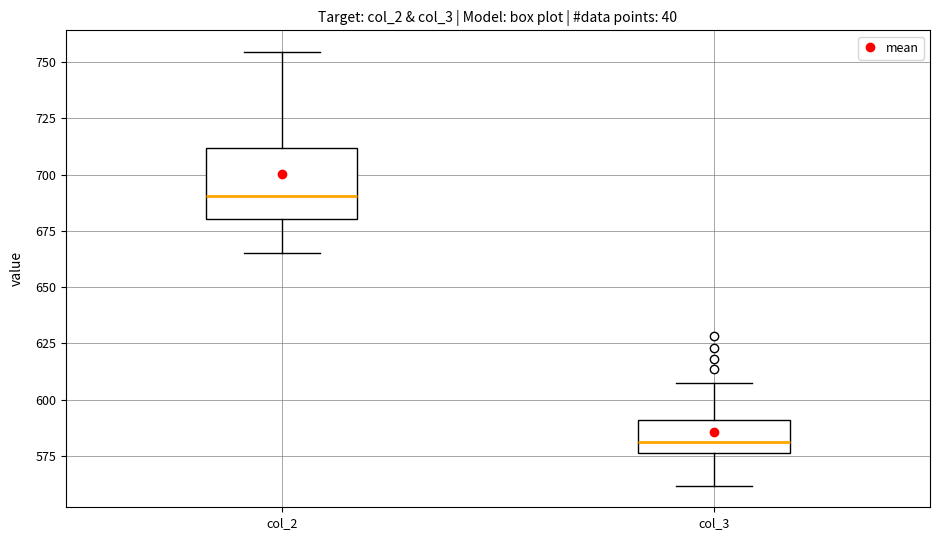

Reading left to right, read every box against the y-axis: the position of its median line, the range the box covers, and the ends of its whiskers. The values are not printed on the chart, so give them approximately, as read against the axis.

col_2: median 690, box 680 to 710, whiskers 665 to 755
col_3: median 580, box 575 to 590, whiskers 560 to 610